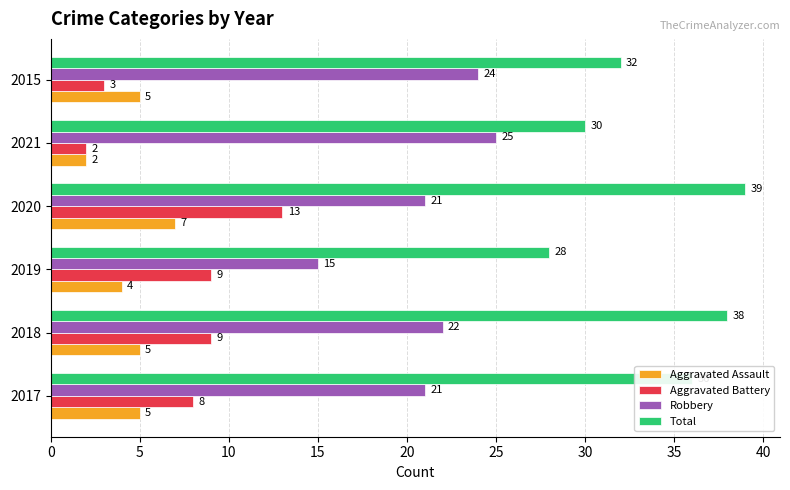

What is the lowest value of the Total series?

28